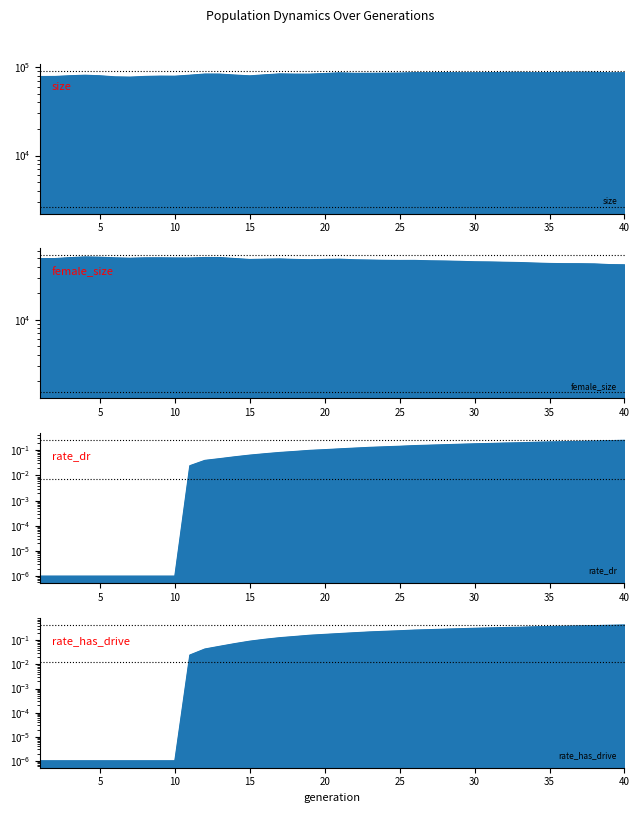

Is the value of female_size at 37 greater than the value of size at 32?

No